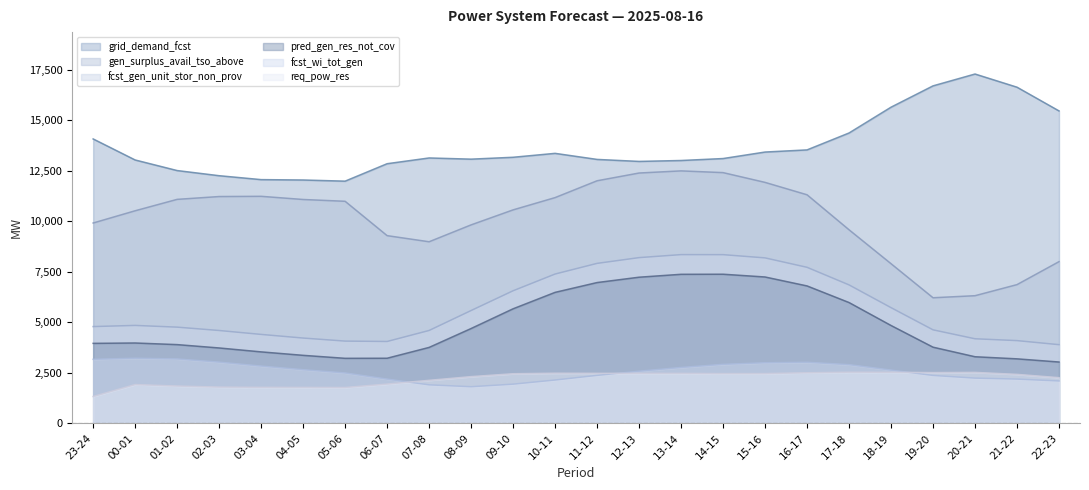

What position from the left is 15-16?

17